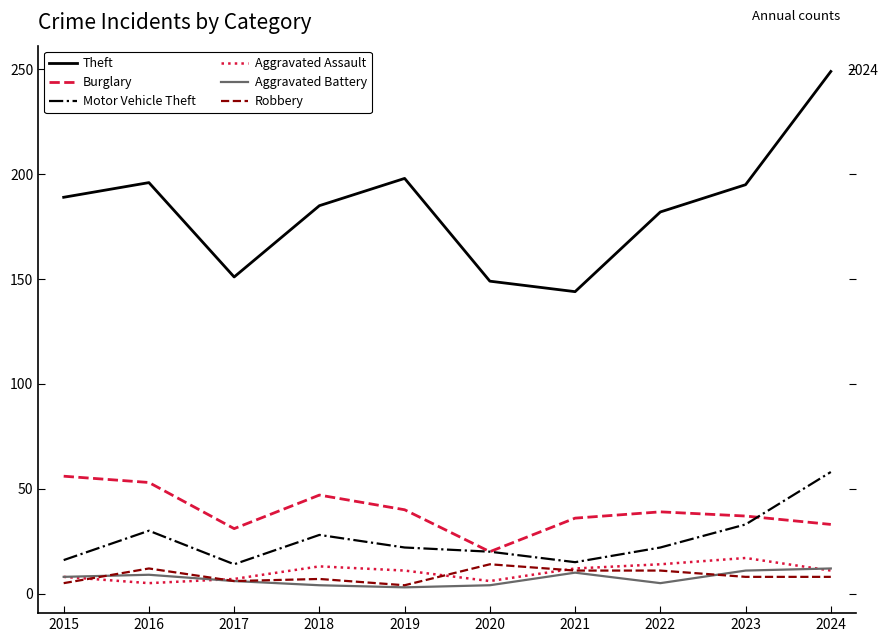

Which series has the largest total across all categories?

Theft